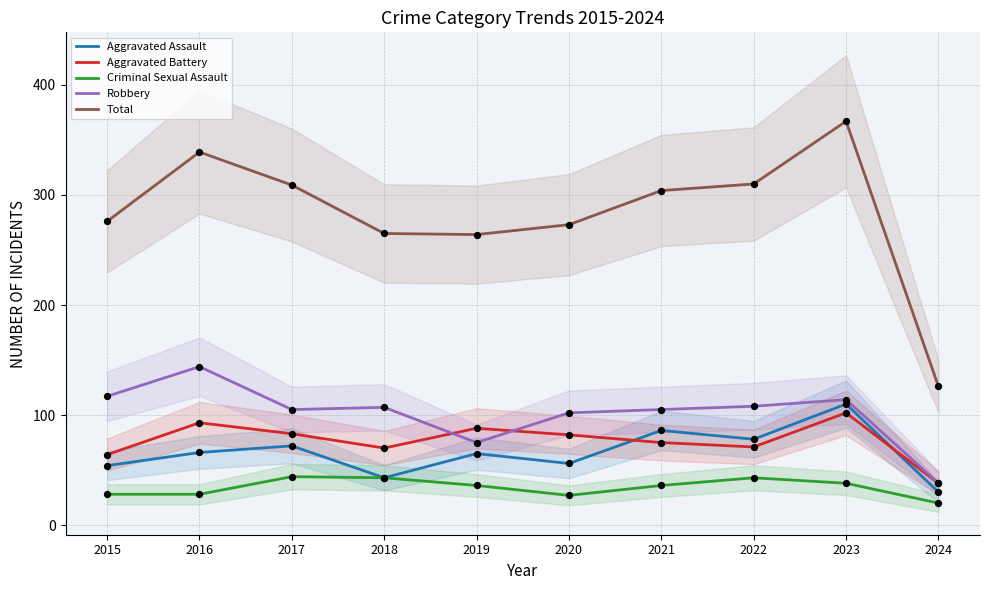

What are all the series names shown in the legend?

Aggravated Assault, Aggravated Battery, Criminal Sexual Assault, Robbery, Total